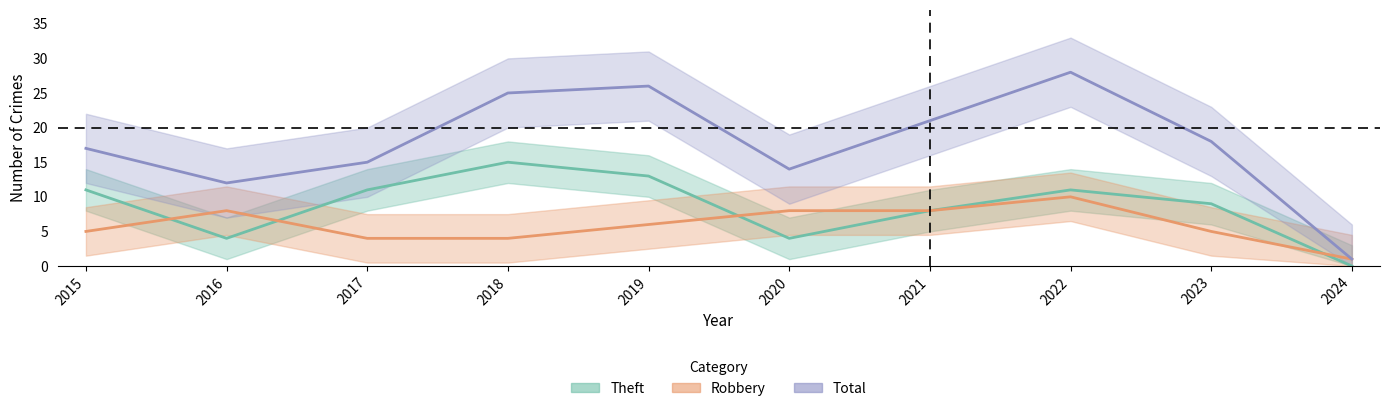

How many data points in Total are above 18?

4